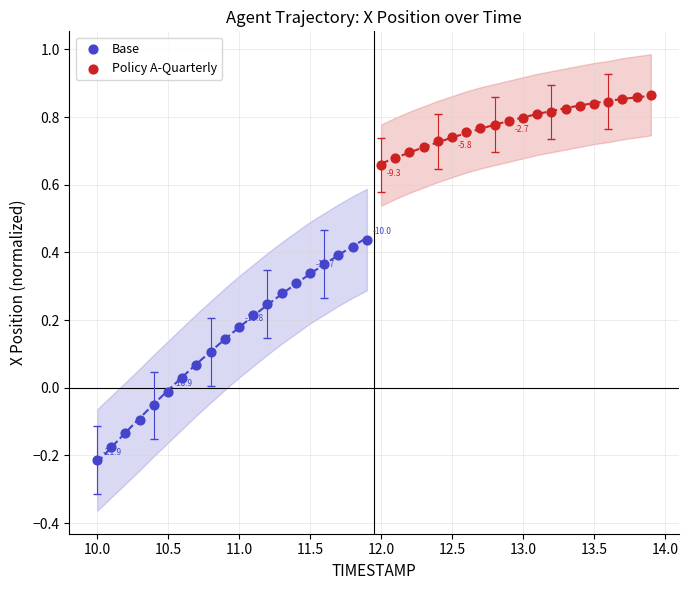

Which series reaches the minimum Y coordinate?

Base